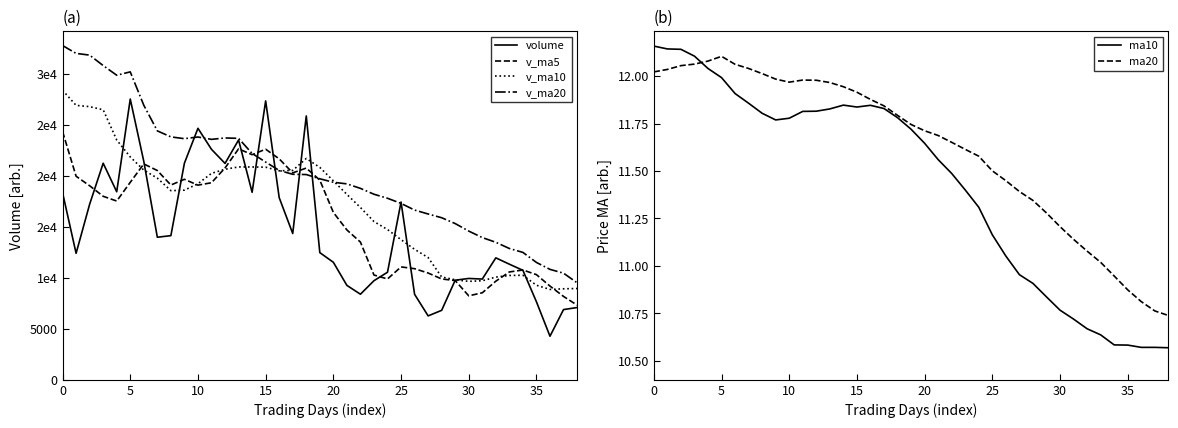

What is the difference between the maximum and minimum values in the ma10 series?

1.6